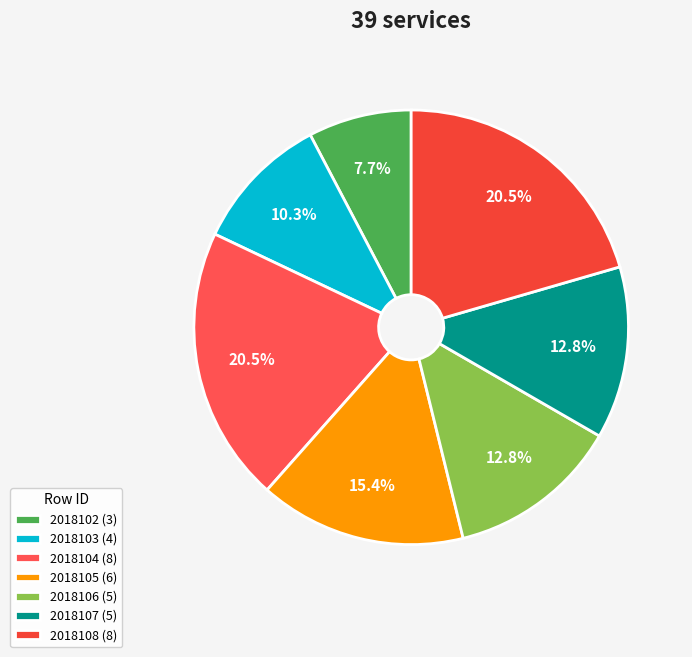

What is the ratio of the value at 2018104 to the value at 2018108?

1.0